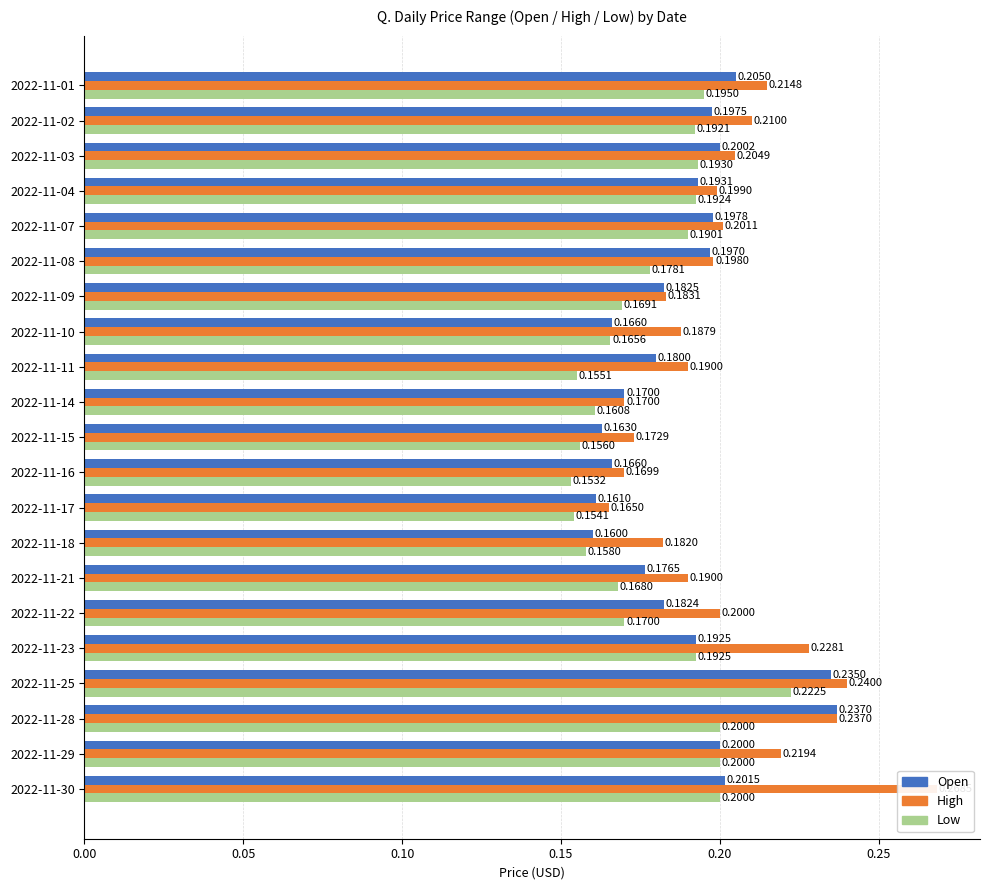

What position from the left is 15?

16